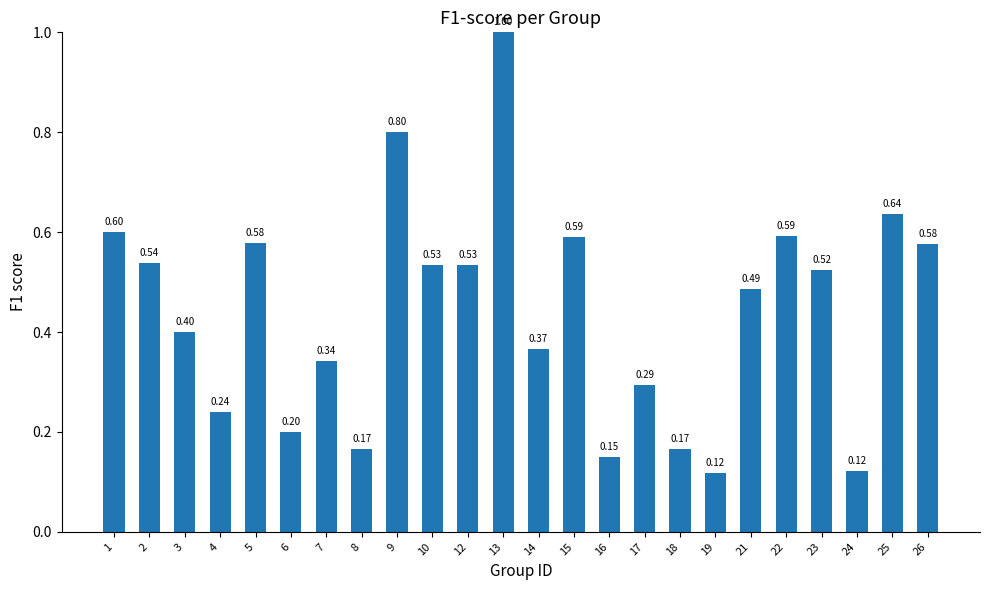

At which category does the chart reach its minimum across all series?

19